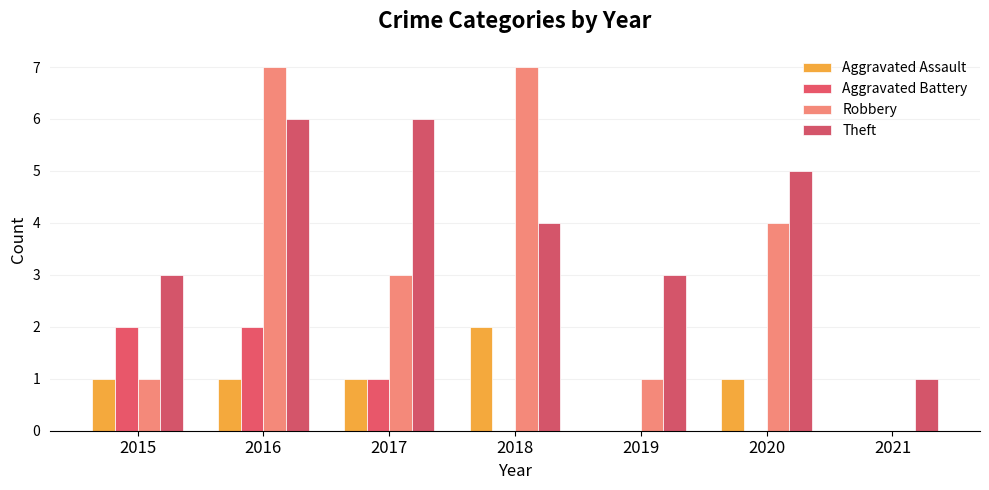

At 2019, list the series in order from largest to smallest.

Theft, Robbery, Aggravated Assault, Aggravated Battery